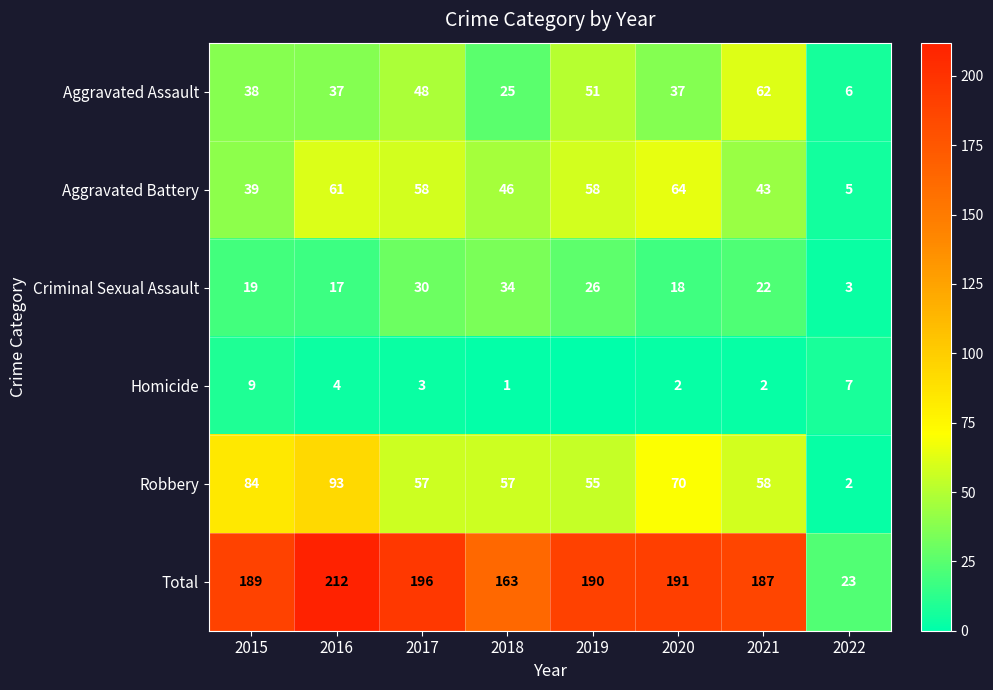

What is the difference between the maximum and minimum values in the Aggravated Battery series?

59